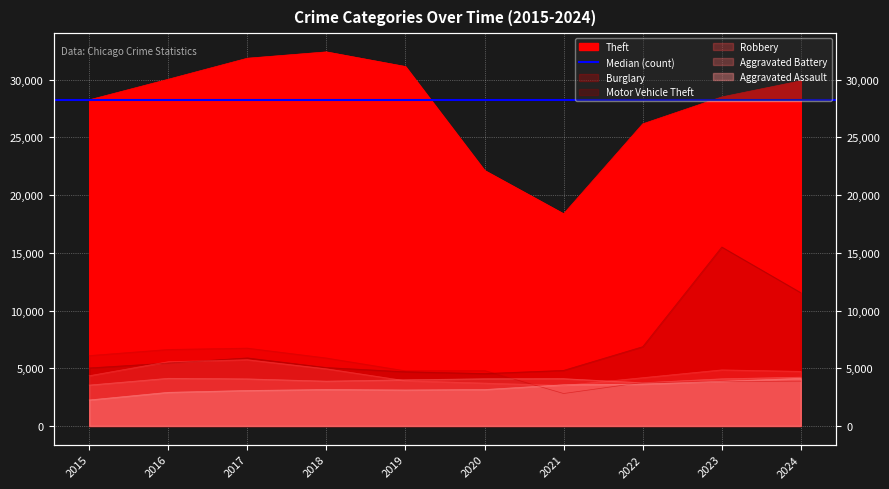

How many interior local valleys does the Aggravated Assault series have?

1